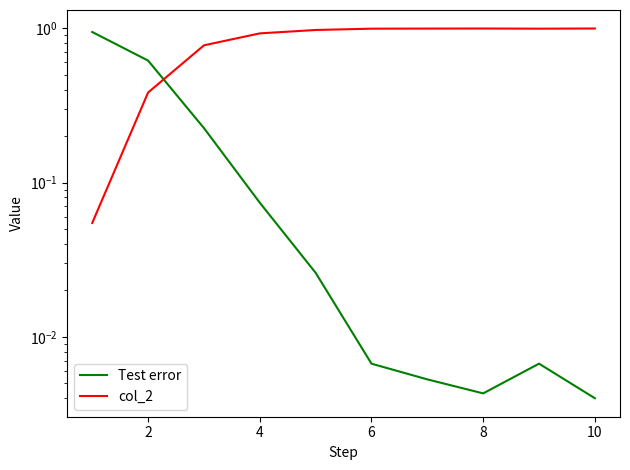

True or false: Test error has a value of 0.0 at 6.

True